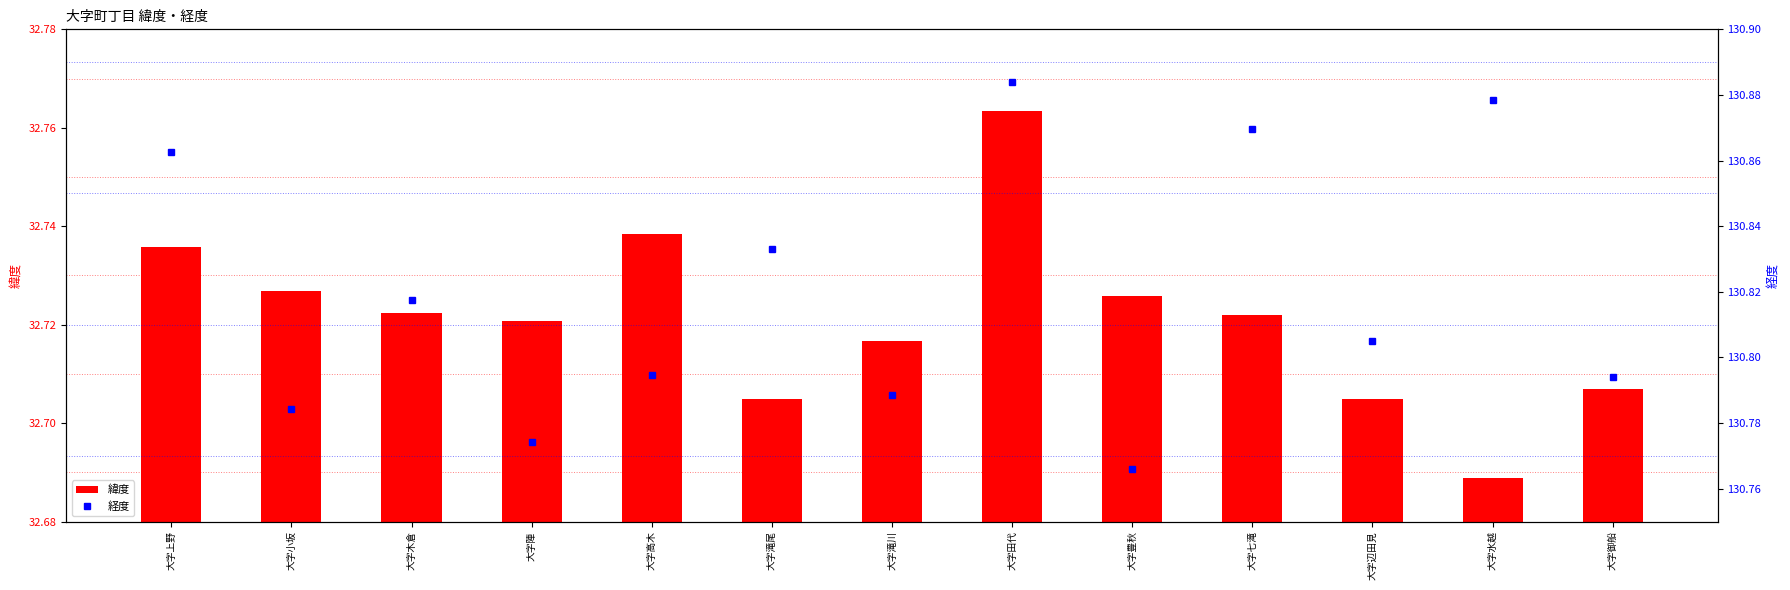

List the series in order of their peak value, highest first.

経度, 緯度